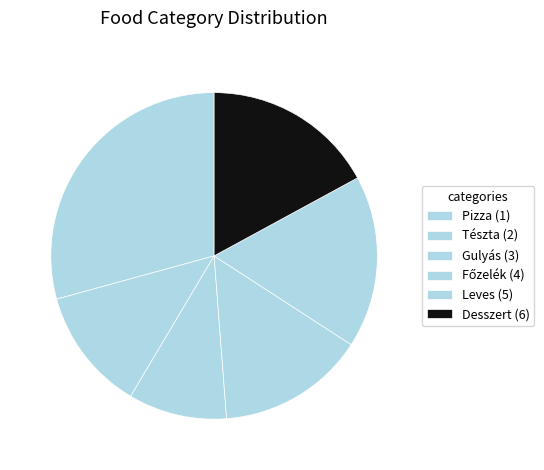

How many slices are in this pie chart?

6